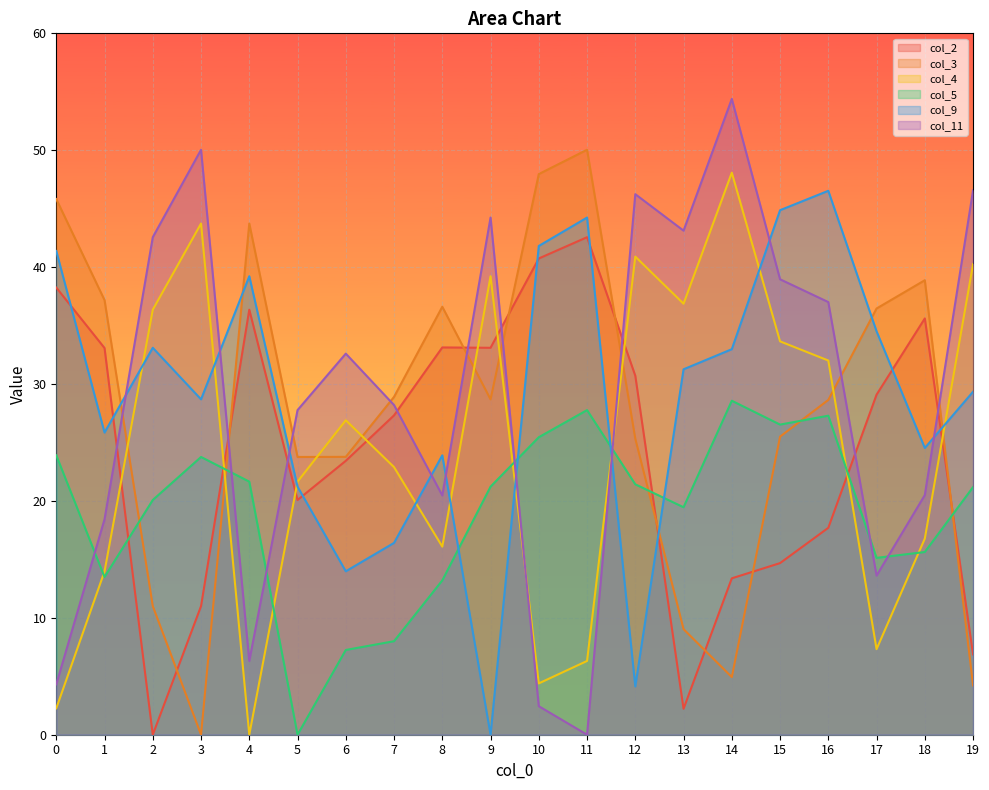

The value of col_9 at 16 is 66.8. True or false?

False